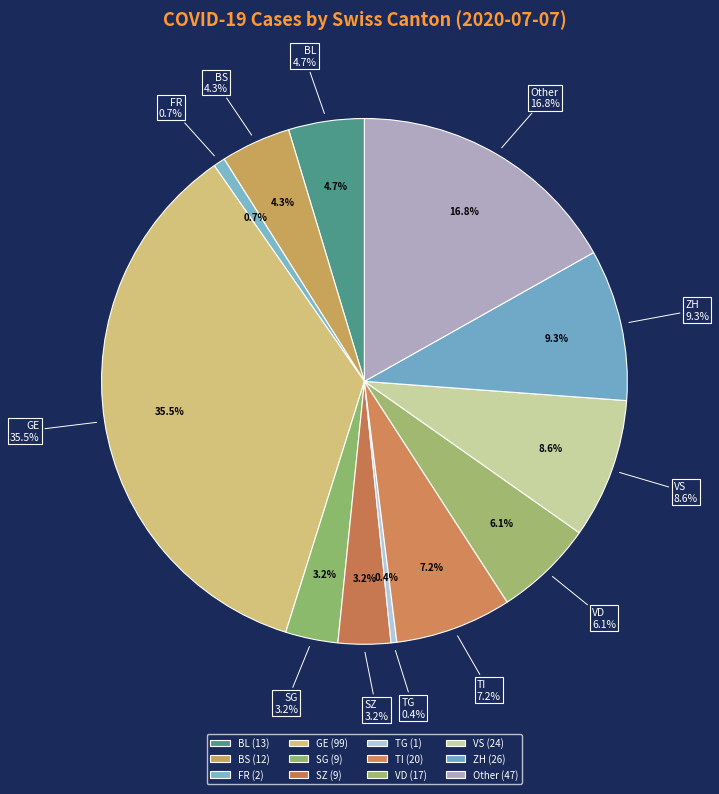

What portion of the pie excludes TI?

92.8%